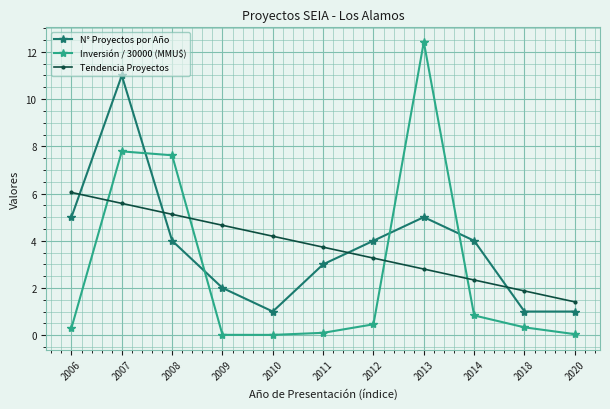

Does the chart have visible grid lines?

Yes